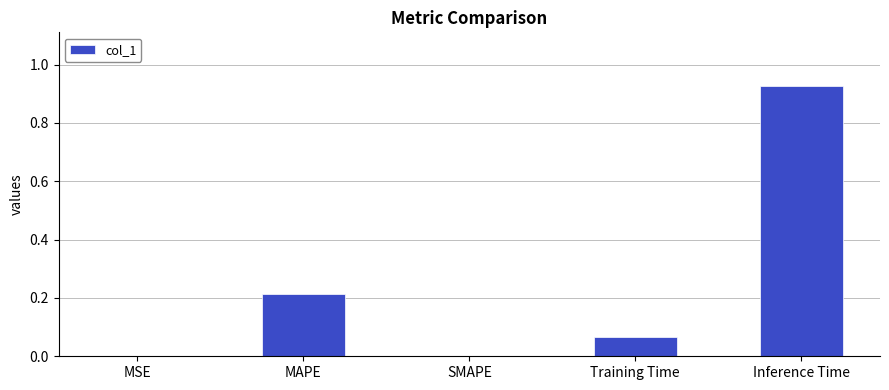

What is the sum of the values at MAPE and Training Time?

0.3